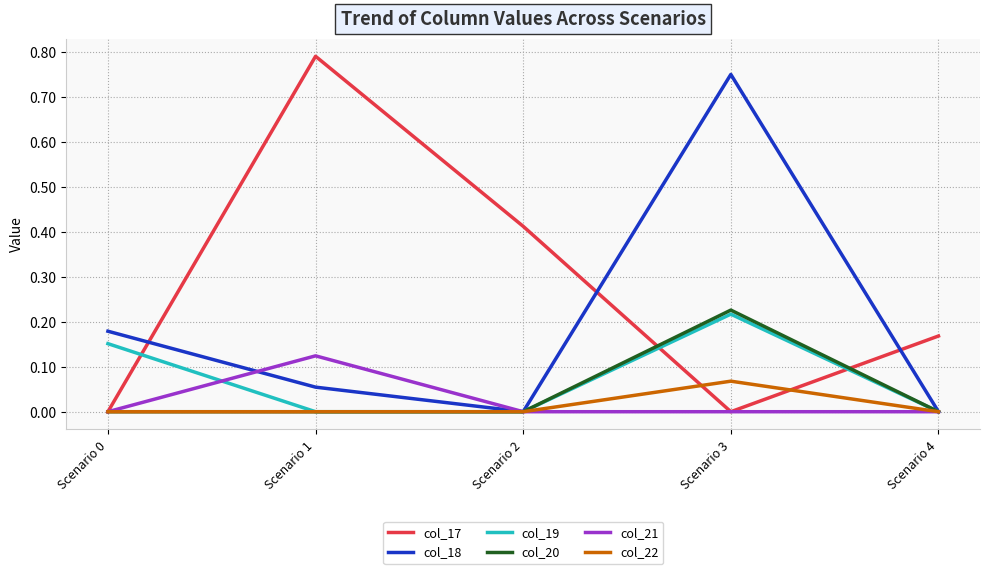

Which series has the widest spread of values?

col_17